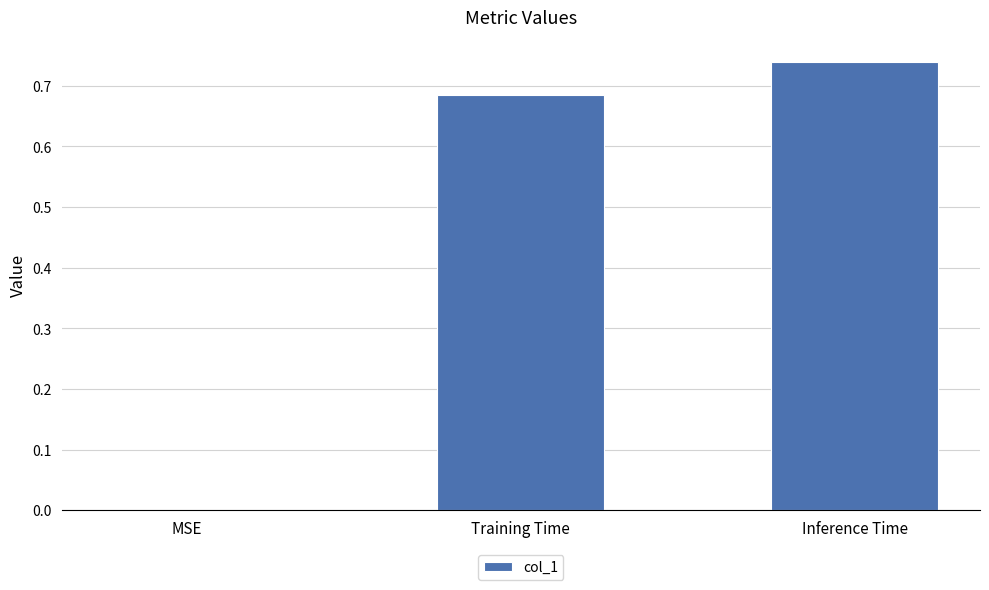

What is the change in value from MSE to Training Time?

+0.7